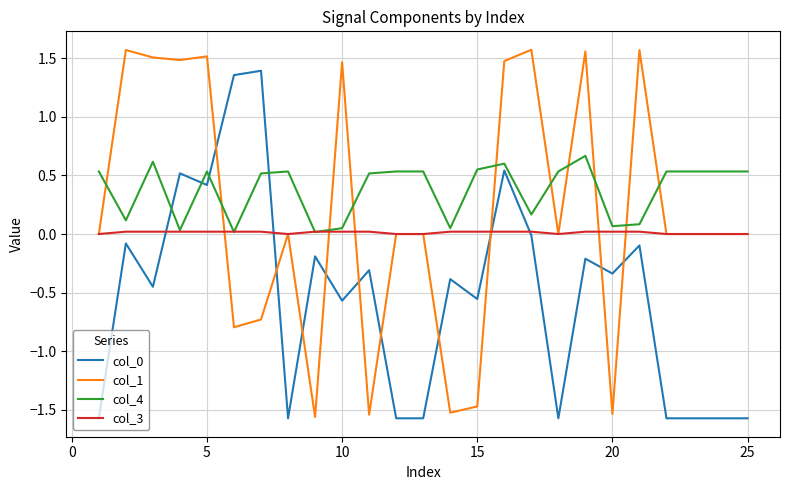

Which series has the largest total across all categories?

col_4